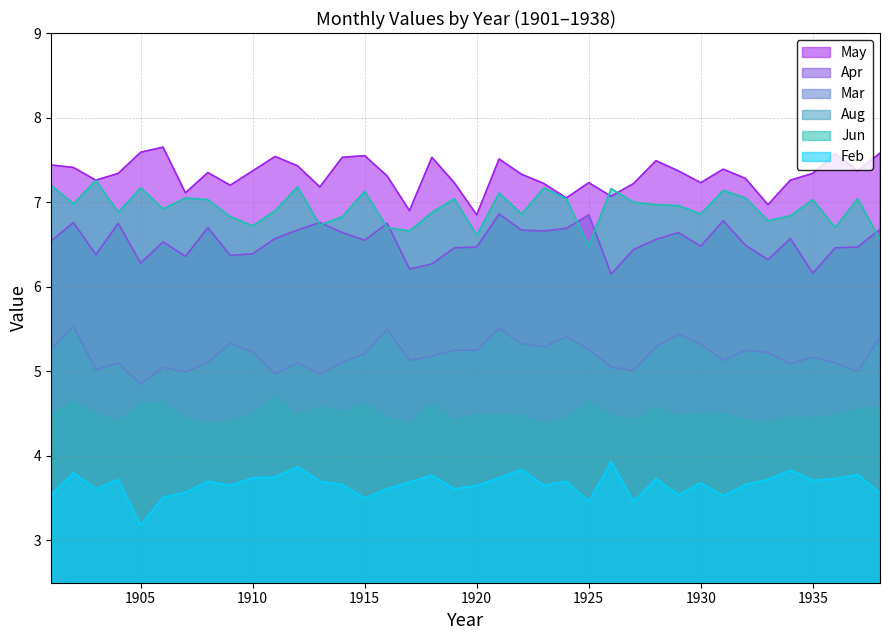

True or false: Jun and Feb intersect in this chart.

False